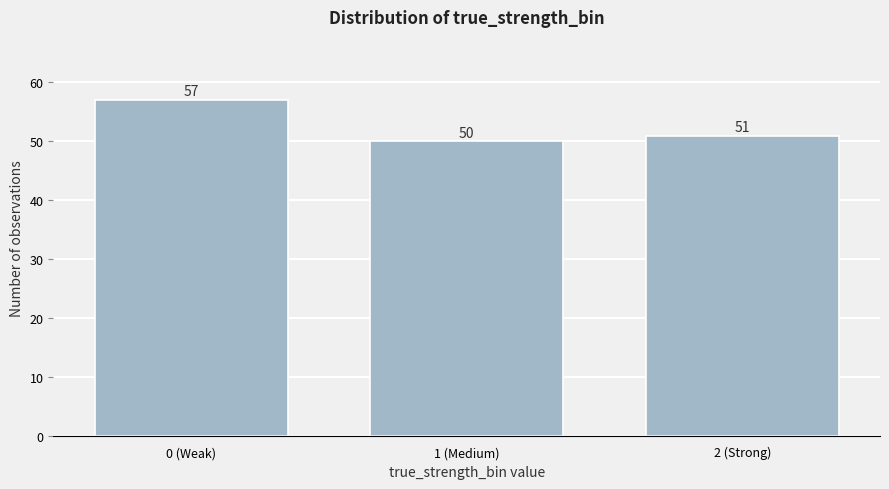

Reading left to right, list all the values displayed in this chart.

57	50	51